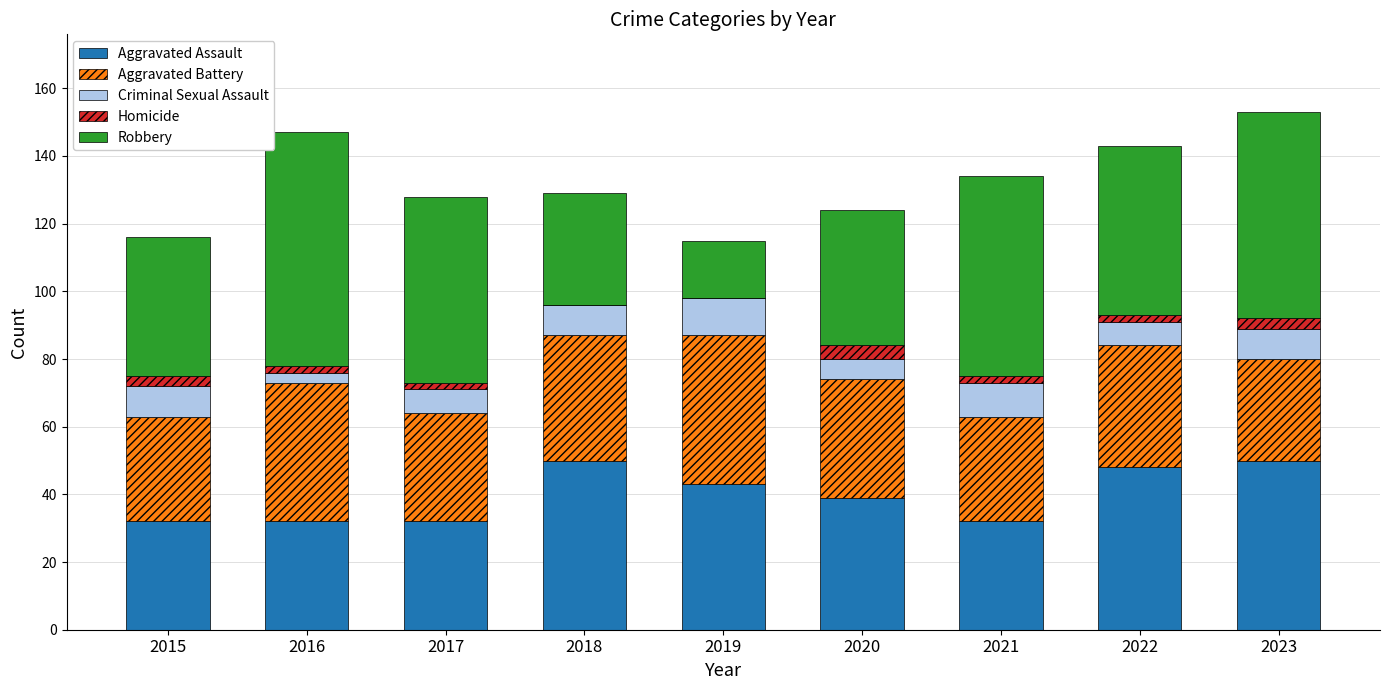

The Aggravated Assault series shows 32 at 2017. True or false?

True